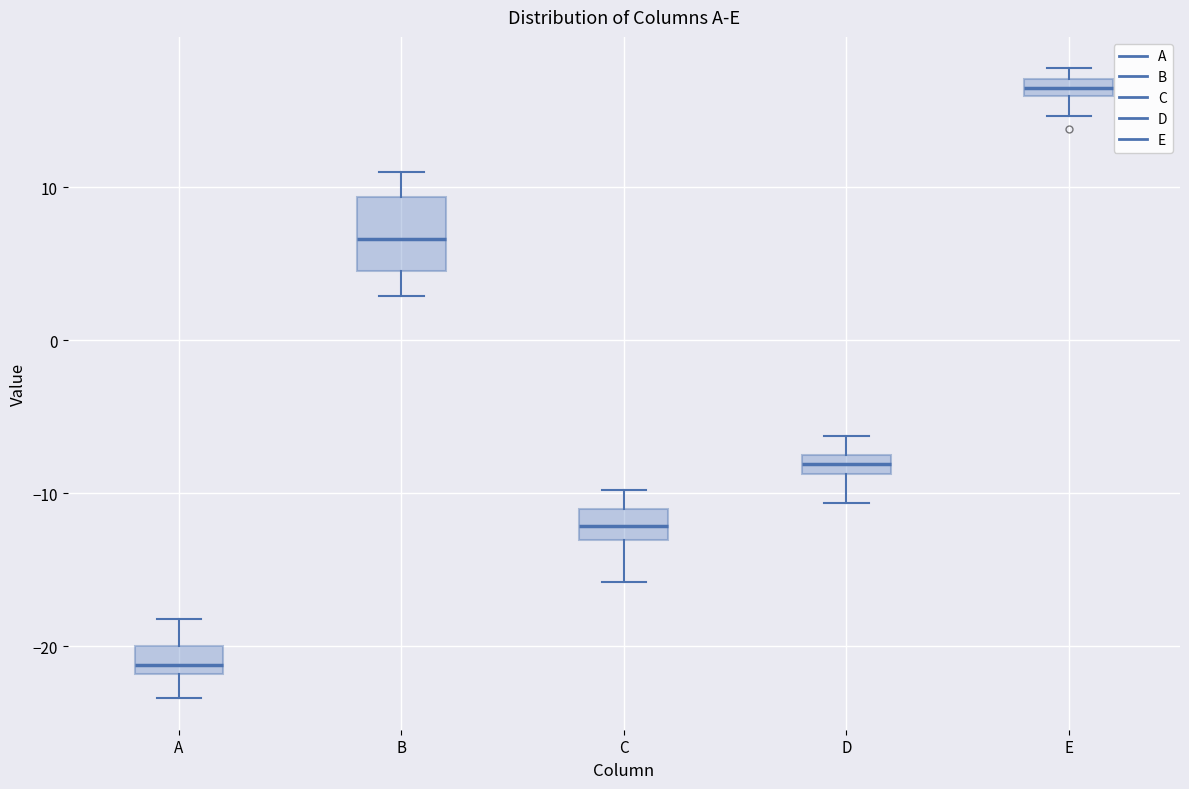

Which box's median line is the highest?

E